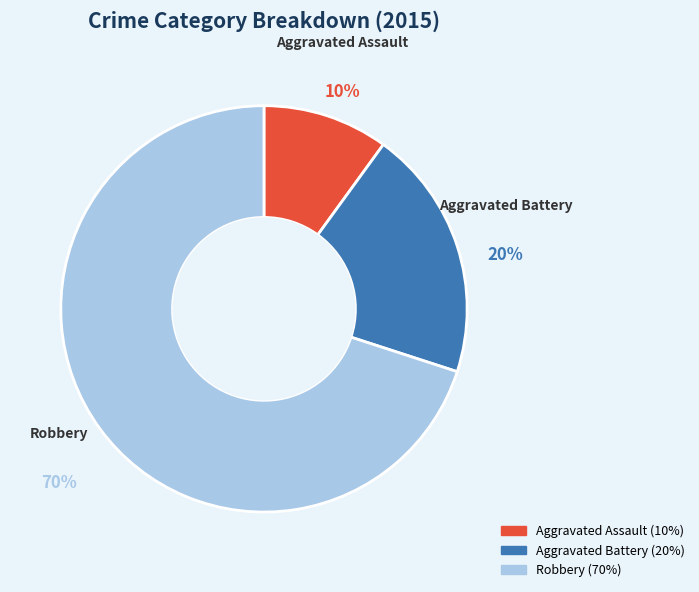

Is Robbery the majority of the pie?

Yes